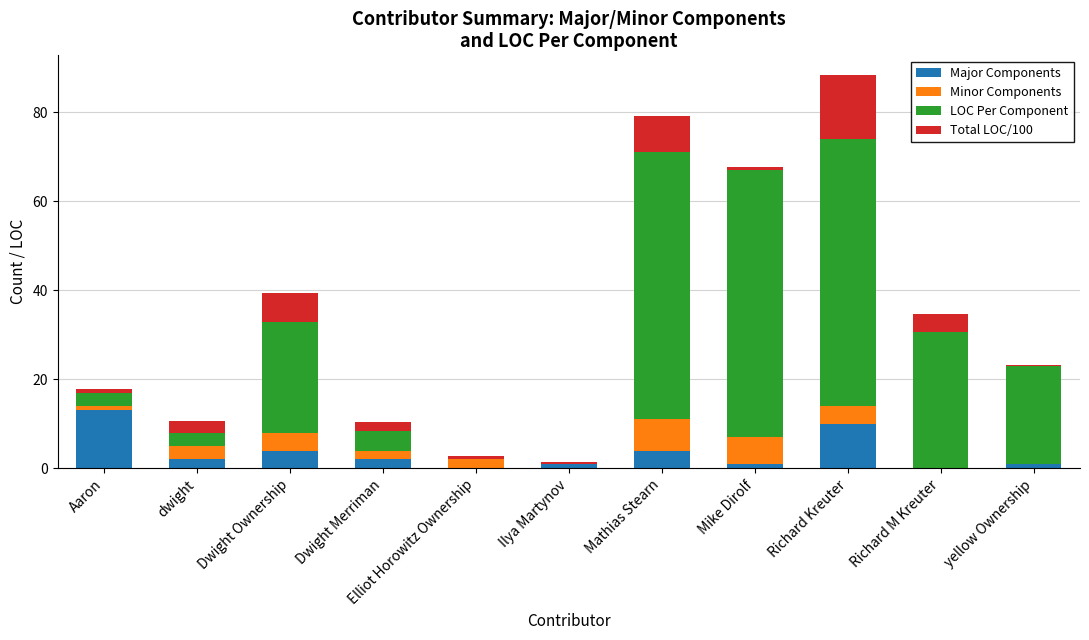

At which label does Major Components reach its peak?

Aaron